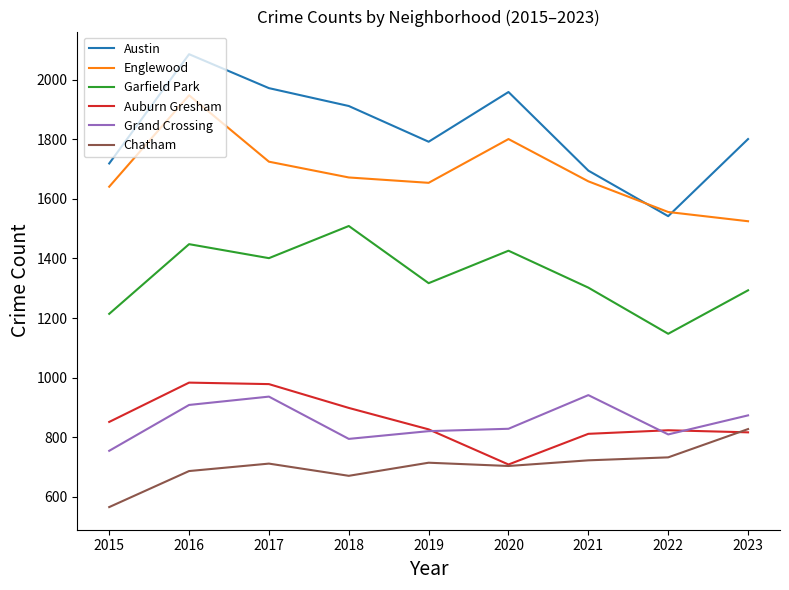

How many distinct data groups are displayed?

6